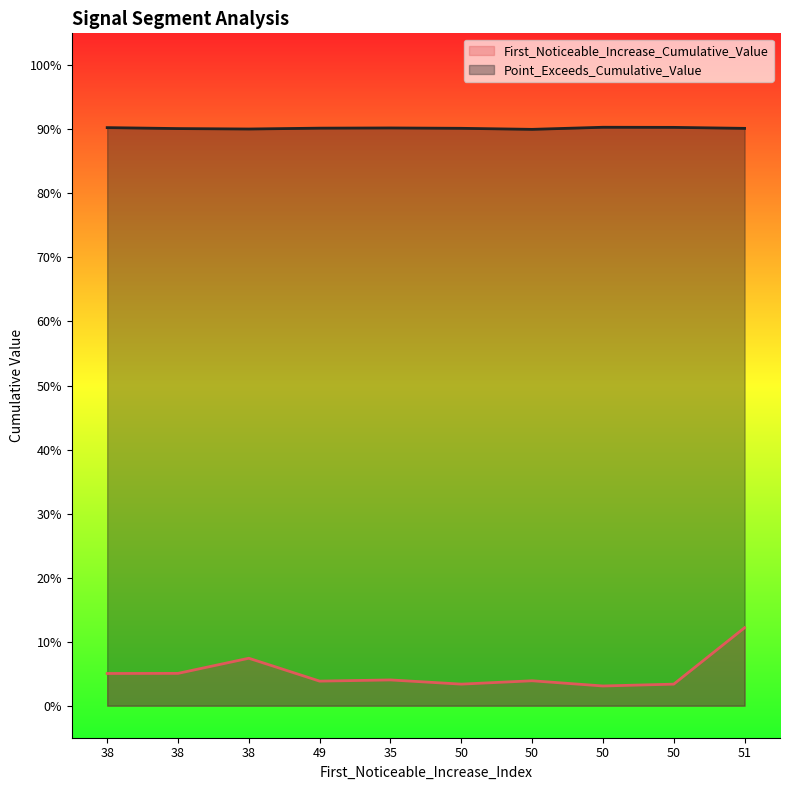

Rank the series at 51 from highest to lowest value.

Point_Exceeds_Cumulative_Value, First_Noticeable_Increase_Cumulative_Value